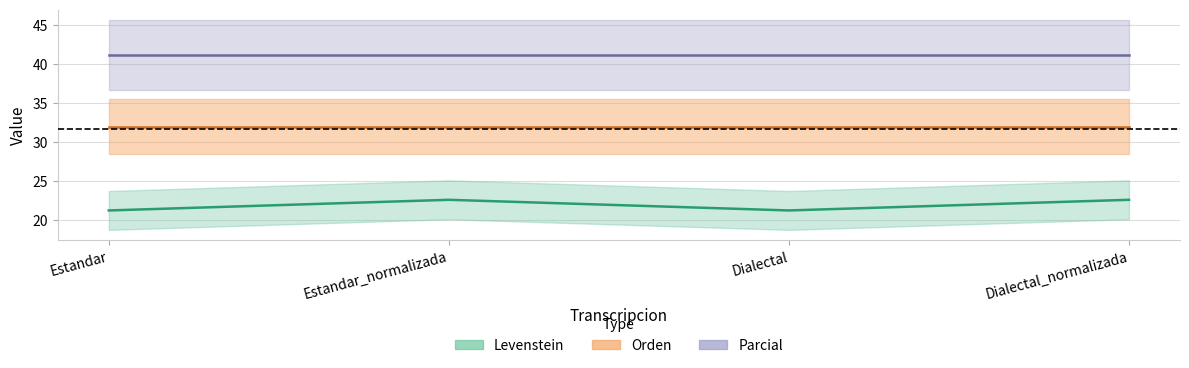

Reading left to right, what are all the values shown in this chart?

Levenstein: 21.2	22.6	21.2	22.6
Orden: 32.0	32.0	32.0	32.0
Parcial: 41.2	41.2	41.2	41.2